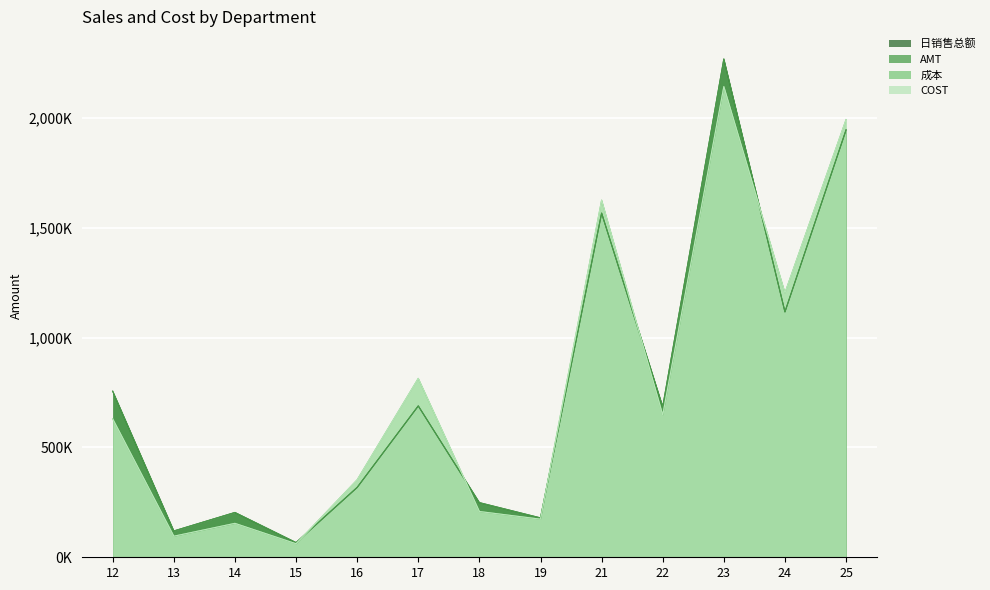

Which category has the highest value across all series?

23